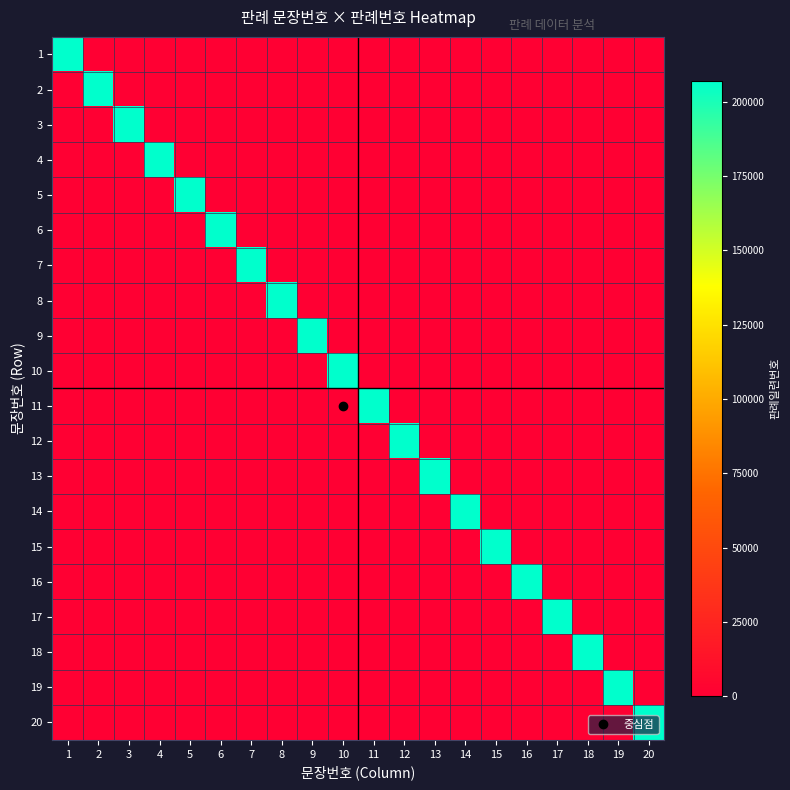

Reading right to left, what are all the values shown in this chart?

1: 20=0	19=0	18=0	17=0	16=0	15=0	14=0	13=0	12=0	11=0	10=0	9=0	8=0	7=0	6=0	5=0	4=0	3=0	2=0	1=207170
2: 20=0	19=0	18=0	17=0	16=0	15=0	14=0	13=0	12=0	11=0	10=0	9=0	8=0	7=0	6=0	5=0	4=0	3=0	2=207170	1=0
3: 20=0	19=0	18=0	17=0	16=0	15=0	14=0	13=0	12=0	11=0	10=0	9=0	8=0	7=0	6=0	5=0	4=0	3=207170	2=0	1=0
4: 20=0	19=0	18=0	17=0	16=0	15=0	14=0	13=0	12=0	11=0	10=0	9=0	8=0	7=0	6=0	5=0	4=207170	3=0	2=0	1=0
5: 20=0	19=0	18=0	17=0	16=0	15=0	14=0	13=0	12=0	11=0	10=0	9=0	8=0	7=0	6=0	5=207170	4=0	3=0	2=0	1=0
6: 20=0	19=0	18=0	17=0	16=0	15=0	14=0	13=0	12=0	11=0	10=0	9=0	8=0	7=0	6=207170	5=0	4=0	3=0	2=0	1=0
7: 20=0	19=0	18=0	17=0	16=0	15=0	14=0	13=0	12=0	11=0	10=0	9=0	8=0	7=207170	6=0	5=0	4=0	3=0	2=0	1=0
8: 20=0	19=0	18=0	17=0	16=0	15=0	14=0	13=0	12=0	11=0	10=0	9=0	8=207170	7=0	6=0	5=0	4=0	3=0	2=0	1=0
9: 20=0	19=0	18=0	17=0	16=0	15=0	14=0	13=0	12=0	11=0	10=0	9=207170	8=0	7=0	6=0	5=0	4=0	3=0	2=0	1=0
10: 20=0	19=0	18=0	17=0	16=0	15=0	14=0	13=0	12=0	11=0	10=207170	9=0	8=0	7=0	6=0	5=0	4=0	3=0	2=0	1=0
11: 20=0	19=0	18=0	17=0	16=0	15=0	14=0	13=0	12=0	11=207170	10=0	9=0	8=0	7=0	6=0	5=0	4=0	3=0	2=0	1=0
12: 20=0	19=0	18=0	17=0	16=0	15=0	14=0	13=0	12=207170	11=0	10=0	9=0	8=0	7=0	6=0	5=0	4=0	3=0	2=0	1=0
13: 20=0	19=0	18=0	17=0	16=0	15=0	14=0	13=207170	12=0	11=0	10=0	9=0	8=0	7=0	6=0	5=0	4=0	3=0	2=0	1=0
14: 20=0	19=0	18=0	17=0	16=0	15=0	14=207170	13=0	12=0	11=0	10=0	9=0	8=0	7=0	6=0	5=0	4=0	3=0	2=0	1=0
15: 20=0	19=0	18=0	17=0	16=0	15=207170	14=0	13=0	12=0	11=0	10=0	9=0	8=0	7=0	6=0	5=0	4=0	3=0	2=0	1=0
16: 20=0	19=0	18=0	17=0	16=207170	15=0	14=0	13=0	12=0	11=0	10=0	9=0	8=0	7=0	6=0	5=0	4=0	3=0	2=0	1=0
17: 20=0	19=0	18=0	17=207170	16=0	15=0	14=0	13=0	12=0	11=0	10=0	9=0	8=0	7=0	6=0	5=0	4=0	3=0	2=0	1=0
18: 20=0	19=0	18=207170	17=0	16=0	15=0	14=0	13=0	12=0	11=0	10=0	9=0	8=0	7=0	6=0	5=0	4=0	3=0	2=0	1=0
19: 20=0	19=207170	18=0	17=0	16=0	15=0	14=0	13=0	12=0	11=0	10=0	9=0	8=0	7=0	6=0	5=0	4=0	3=0	2=0	1=0
20: 20=207170	19=0	18=0	17=0	16=0	15=0	14=0	13=0	12=0	11=0	10=0	9=0	8=0	7=0	6=0	5=0	4=0	3=0	2=0	1=0